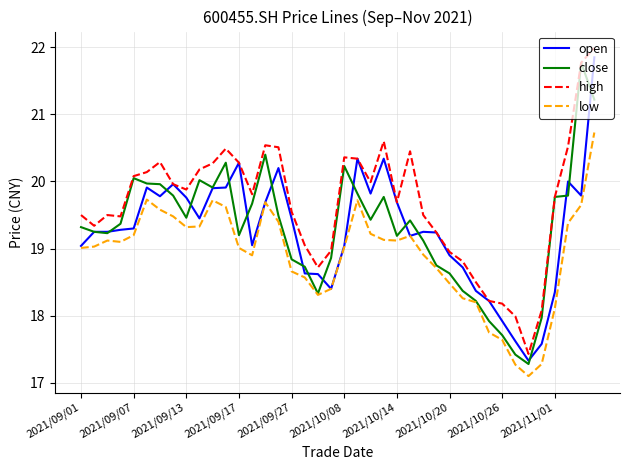

True or false: high and low intersect in this chart.

False